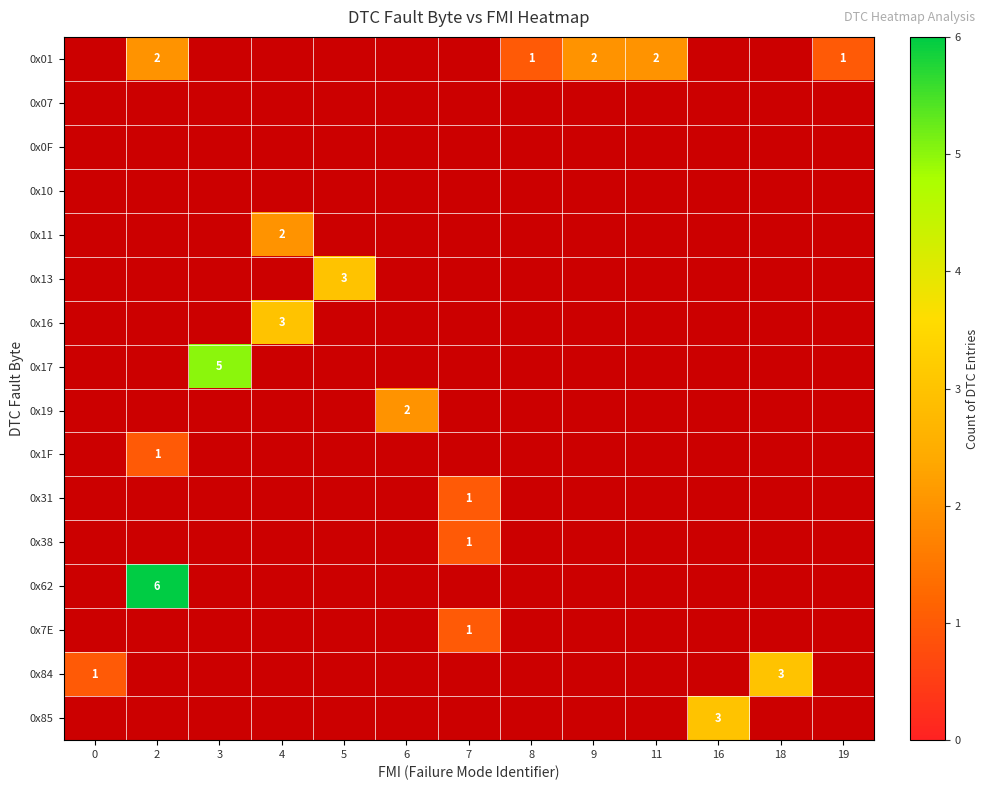

How many distinct data groups are displayed?

16